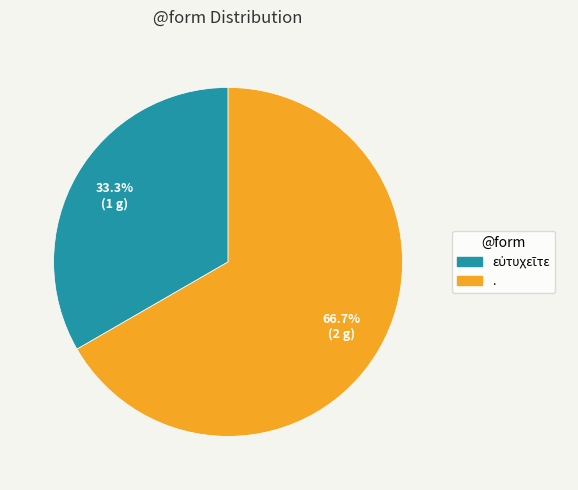

Which slice is the largest?

.